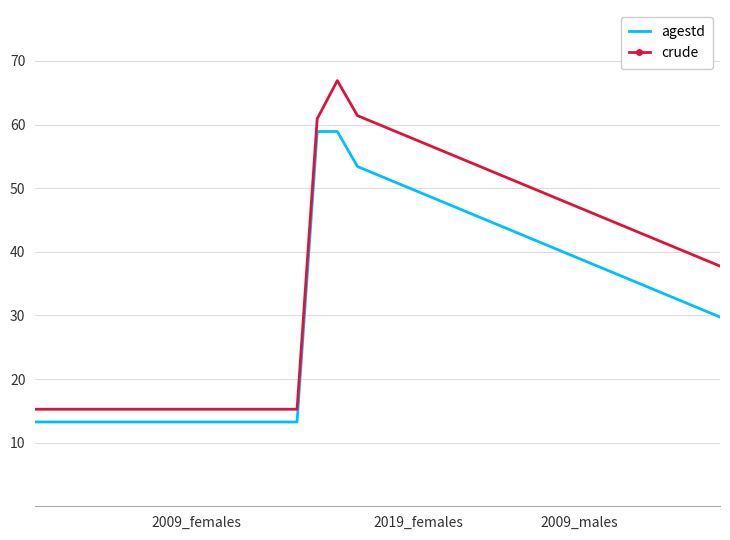

How many values in the crude series exceed 41?

18